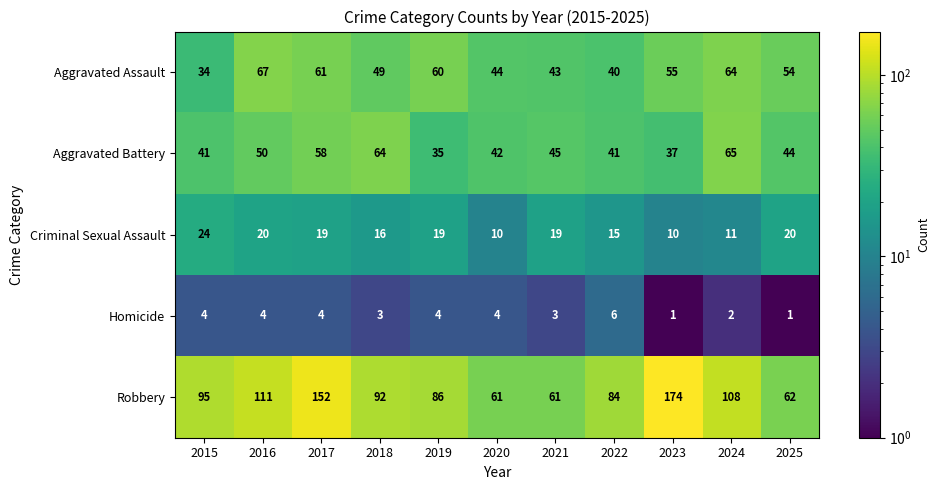

What is the difference between the Criminal Sexual Assault values at 2023 and 2022?

5